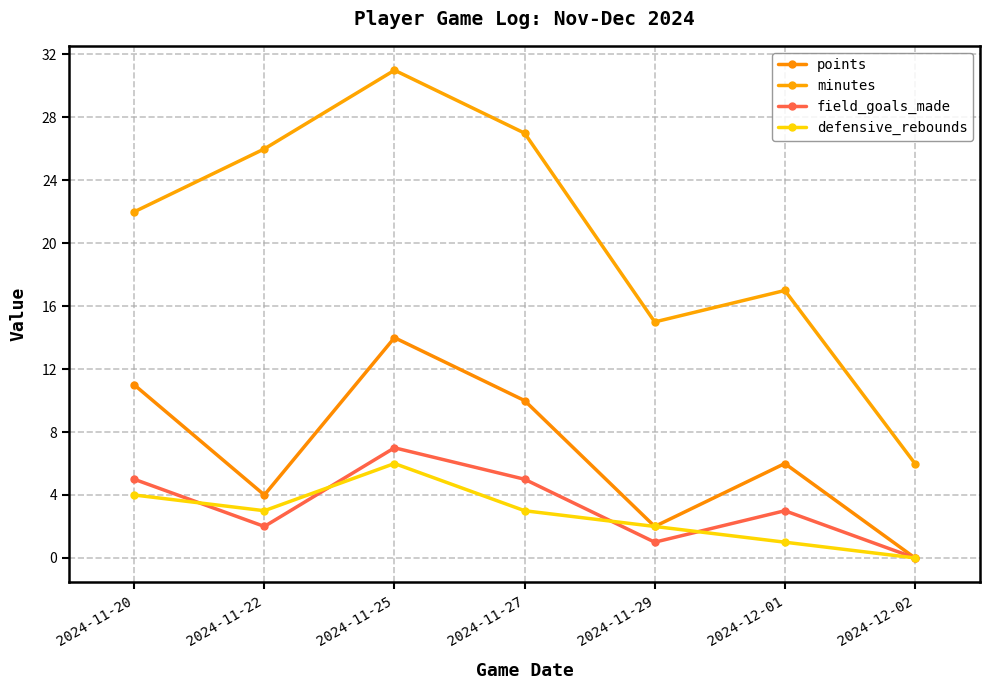

Is it true that defensive_rebounds equals 4 at 2024-11-20?

True